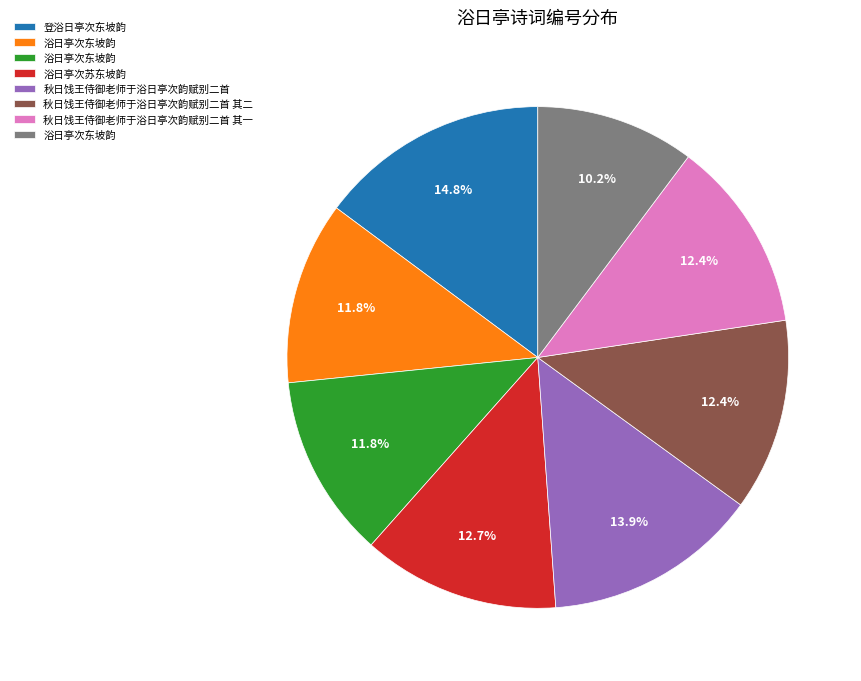

Does any single category account for the majority?

No